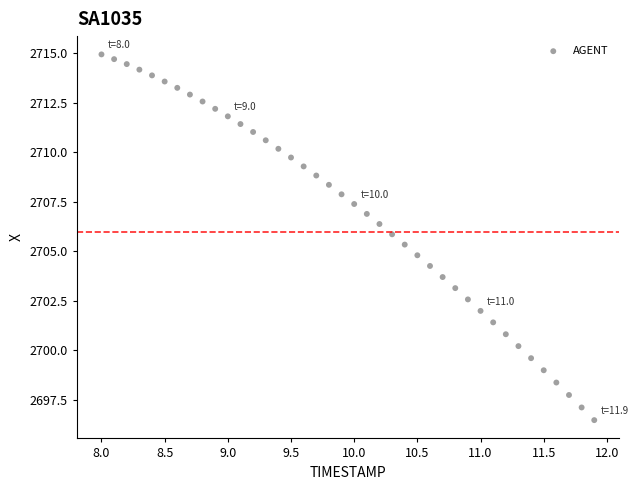

What is the range of X values (max minus min)?

3.9